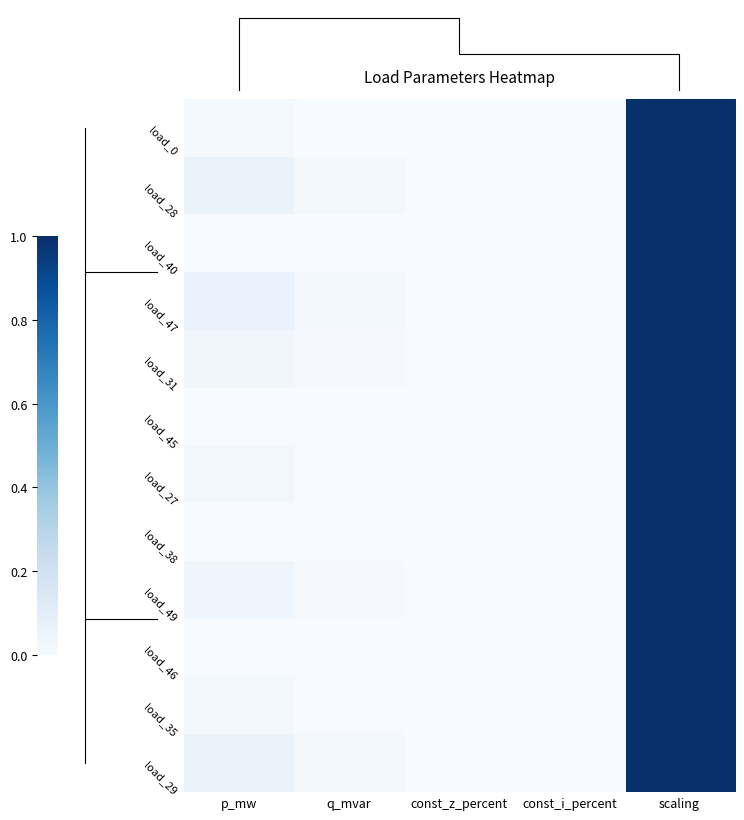

Reading left to right, list all the values displayed in this chart.

load_0: p_mw=0.0	q_mvar=0.0	const_z_percent=0.0	const_i_percent=0.0	scaling=1.0
load_28: p_mw=0.1	q_mvar=0.0	const_z_percent=0.0	const_i_percent=0.0	scaling=1.0
load_40: p_mw=0.0	q_mvar=0.0	const_z_percent=0.0	const_i_percent=0.0	scaling=1.0
load_47: p_mw=0.1	q_mvar=0.0	const_z_percent=0.0	const_i_percent=0.0	scaling=1.0
load_31: p_mw=0.0	q_mvar=0.0	const_z_percent=0.0	const_i_percent=0.0	scaling=1.0
load_45: p_mw=0.0	q_mvar=0.0	const_z_percent=0.0	const_i_percent=0.0	scaling=1.0
load_27: p_mw=0.0	q_mvar=0.0	const_z_percent=0.0	const_i_percent=0.0	scaling=1.0
load_38: p_mw=0.0	q_mvar=0.0	const_z_percent=0.0	const_i_percent=0.0	scaling=1.0
load_49: p_mw=0.0	q_mvar=0.0	const_z_percent=0.0	const_i_percent=0.0	scaling=1.0
load_46: p_mw=0.0	q_mvar=0.0	const_z_percent=0.0	const_i_percent=0.0	scaling=1.0
load_35: p_mw=0.0	q_mvar=0.0	const_z_percent=0.0	const_i_percent=0.0	scaling=1.0
load_29: p_mw=0.1	q_mvar=0.0	const_z_percent=0.0	const_i_percent=0.0	scaling=1.0